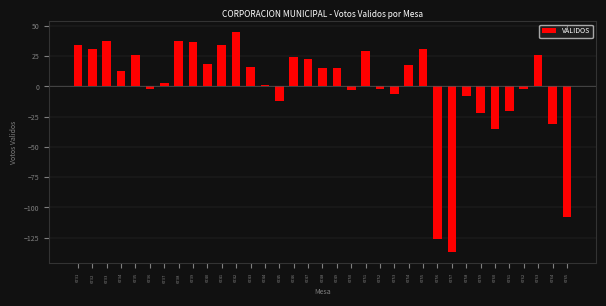

The value at 6746 is 23.9. True or false?

True